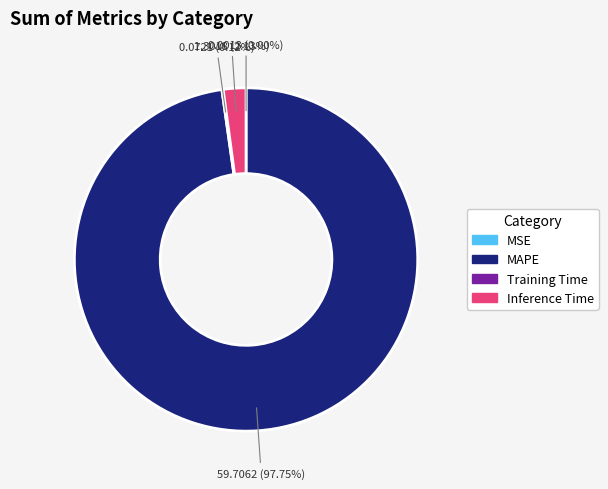

Does any single category account for the majority?

Yes